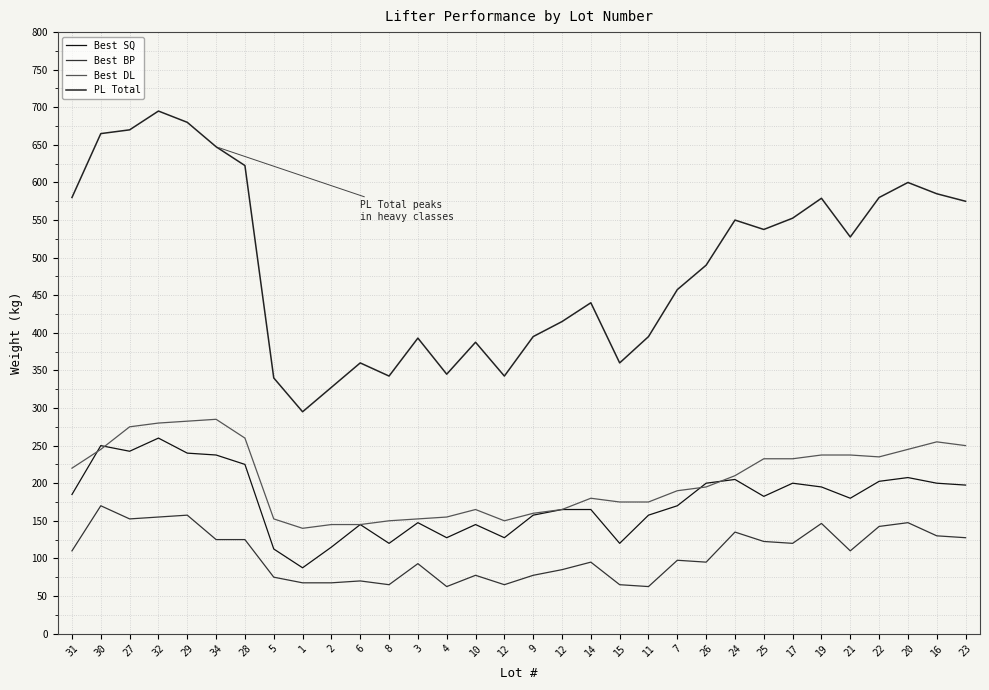

Does the chart have visible grid lines?

Yes